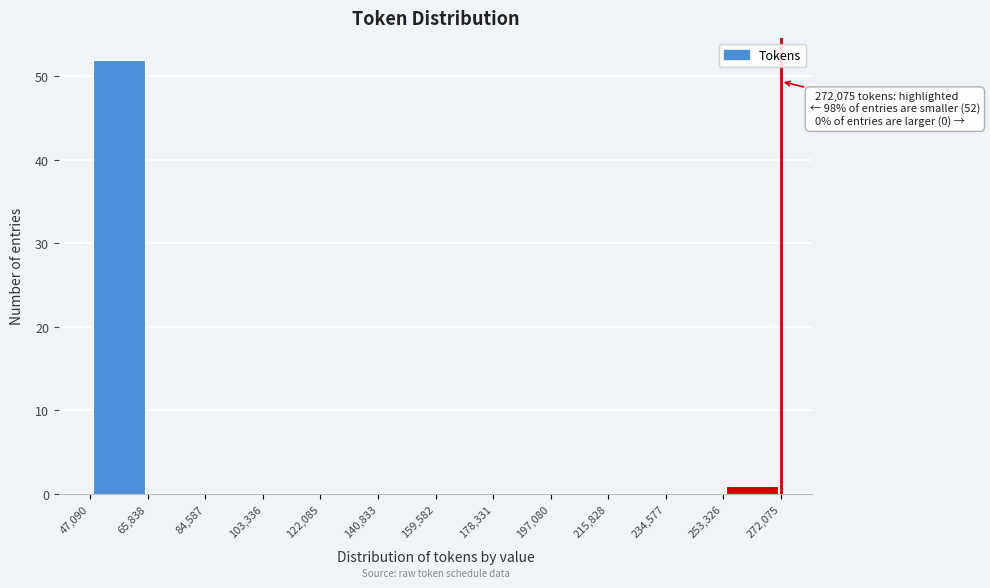

Over which range of the x-axis is the bar tallest?

47,090 to 65,838